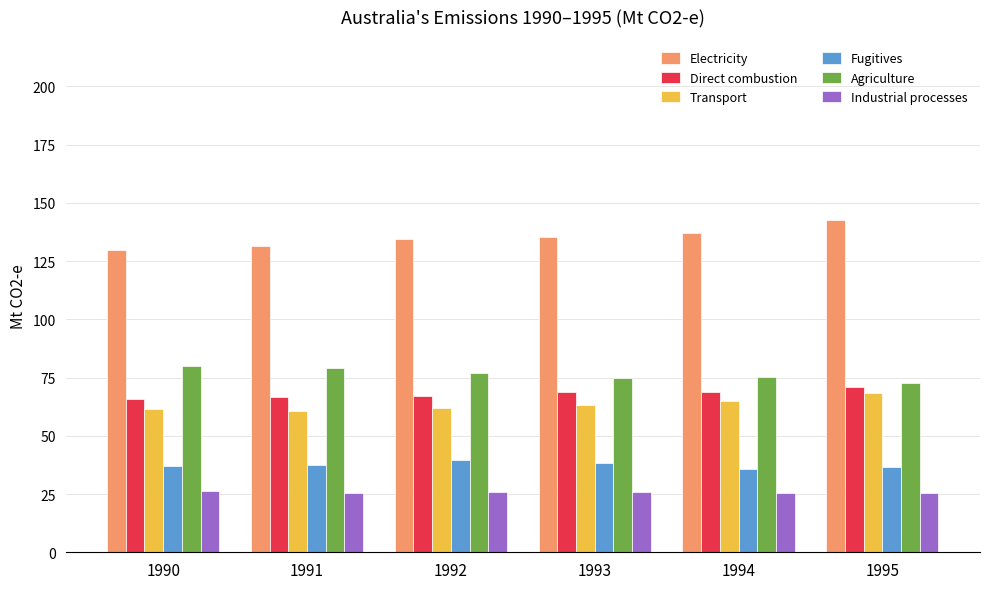

At how many categories does at least one series exceed 83?

6